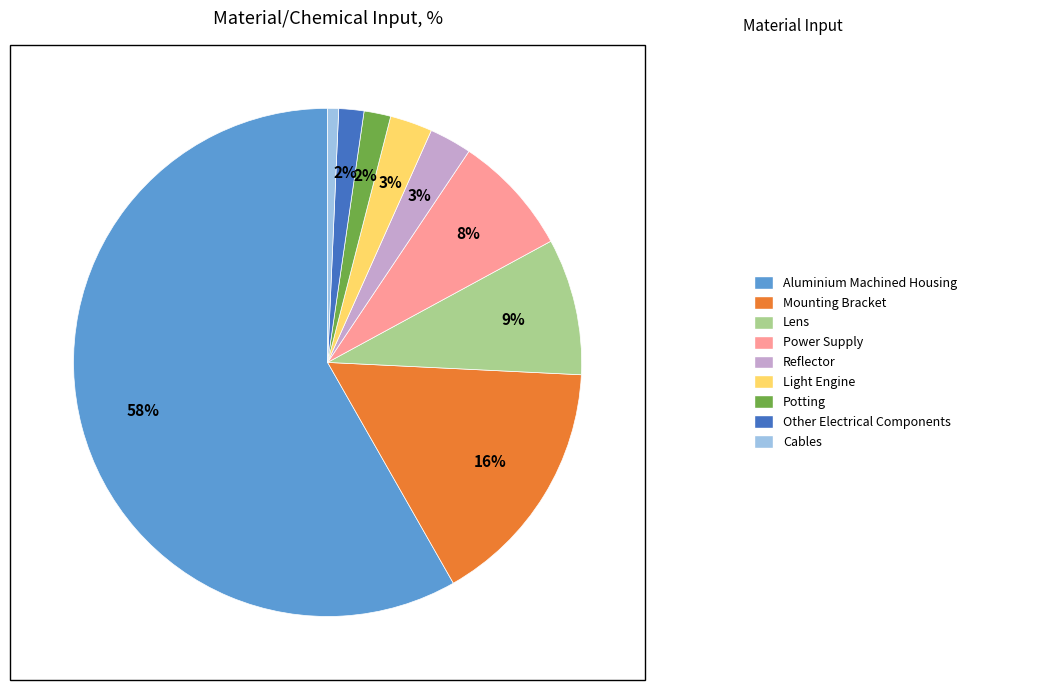

Is there any slice that represents more than half of the pie?

Yes